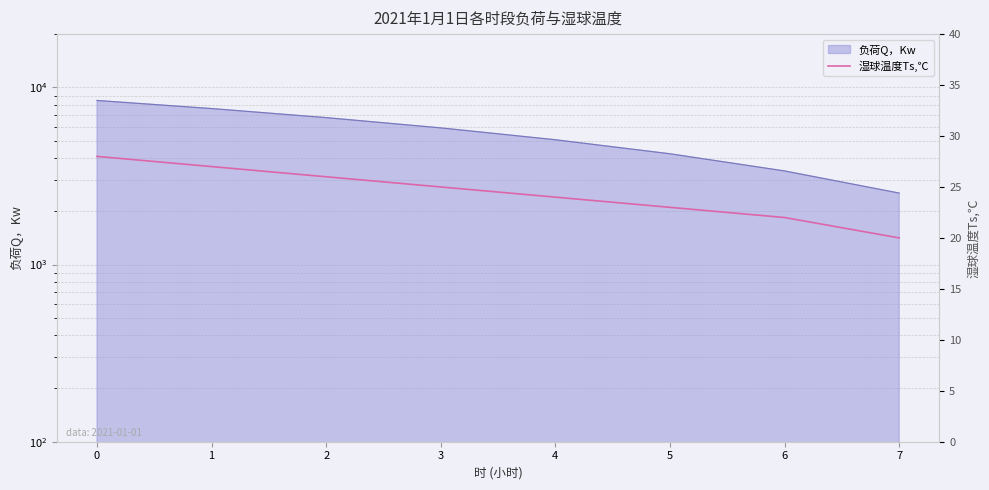

What is the approximate value at 0?

28